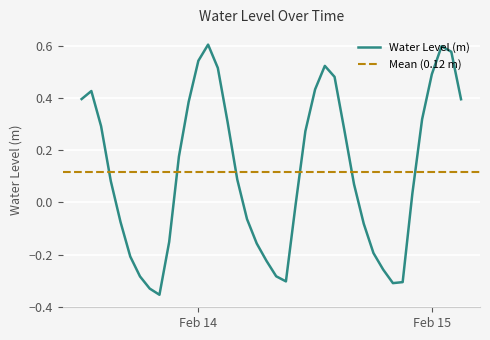

True or false: there are more than 1 points higher than both neighbors.

True